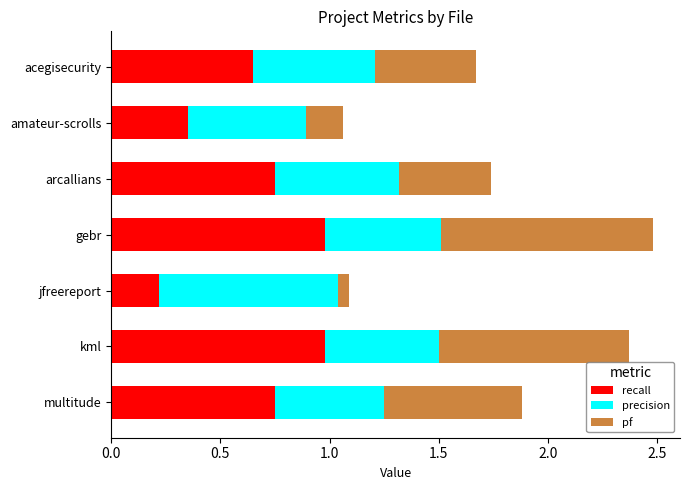

What is the total value across all series at arcallians?

1.7